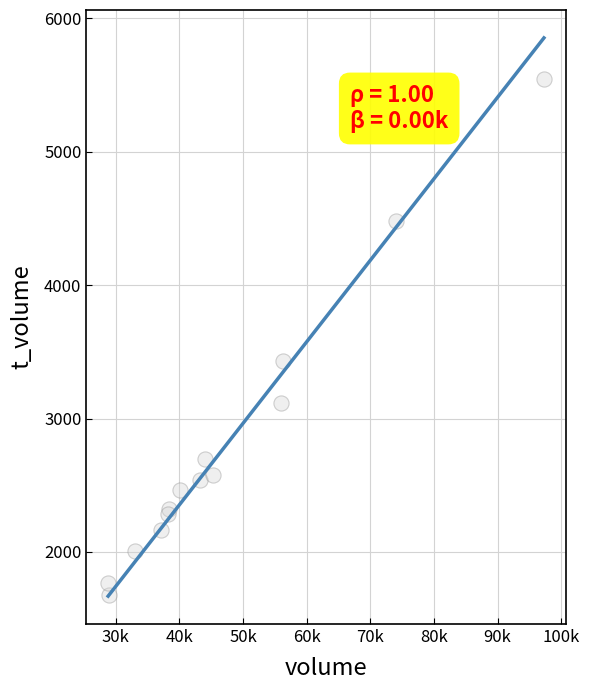

What Y value in the scatter plot is closest to 3611?

3430